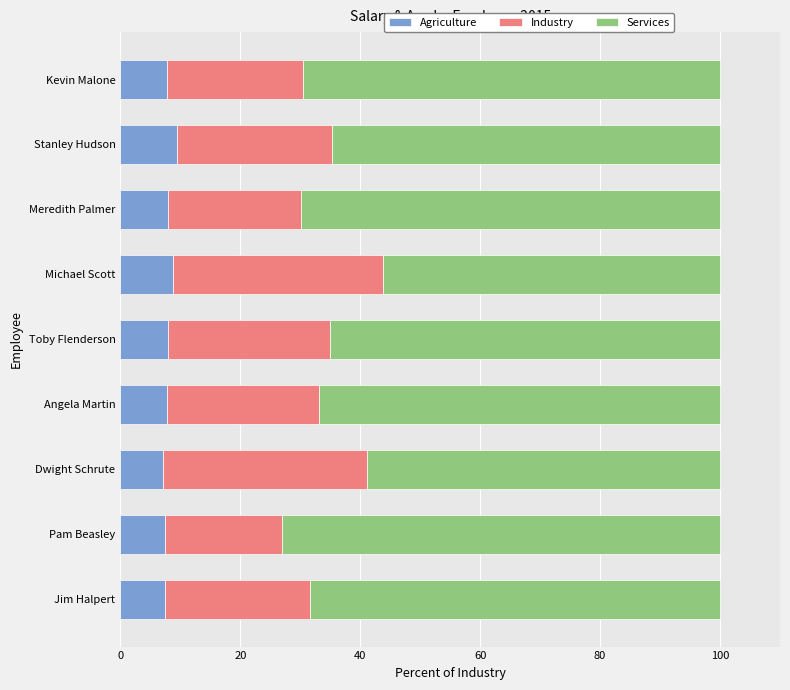

What are all the series names shown in the legend?

Agriculture, Industry, Services